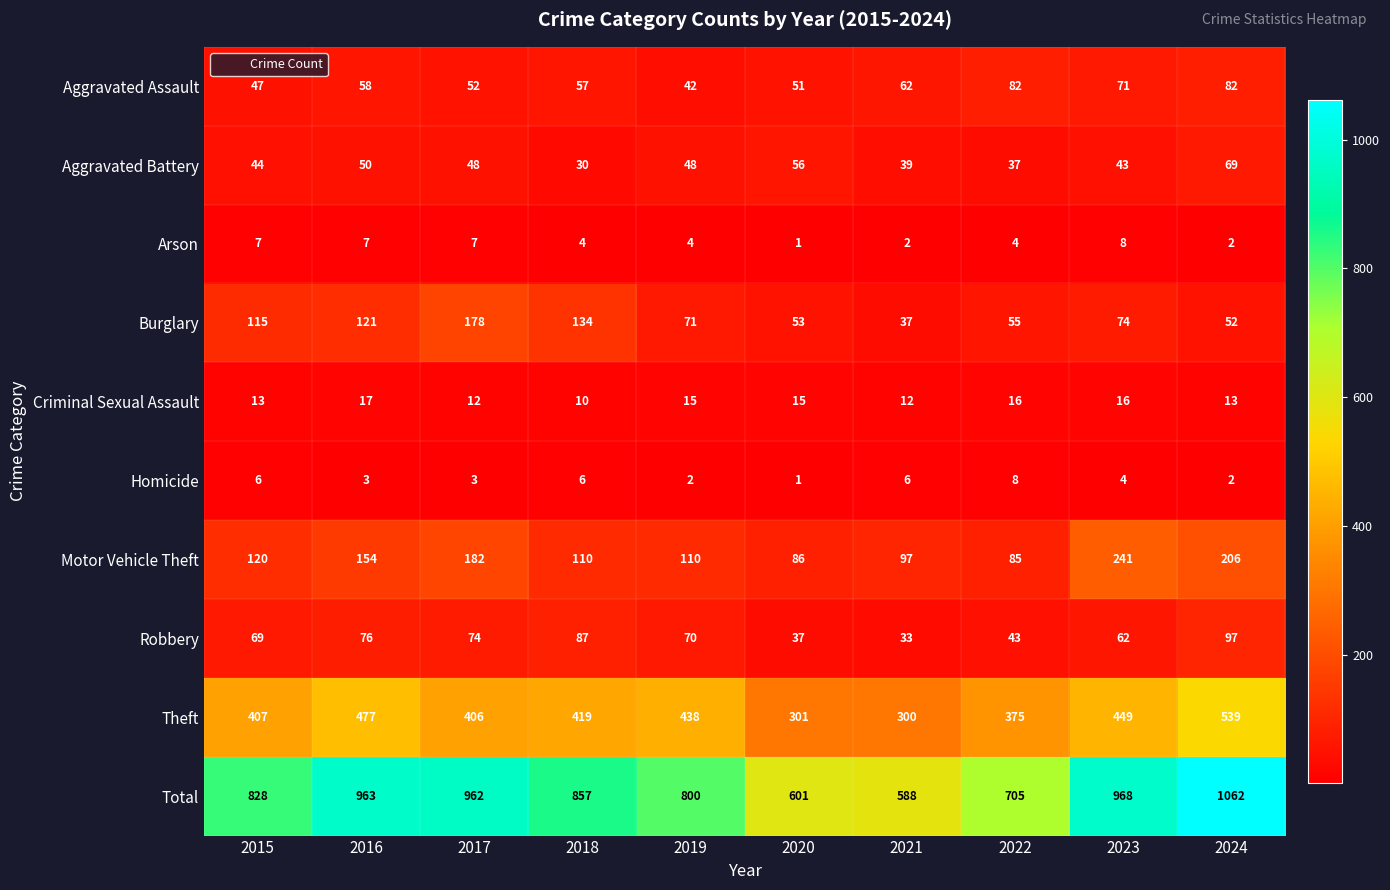

At which category is the sum across all series the highest?

2024